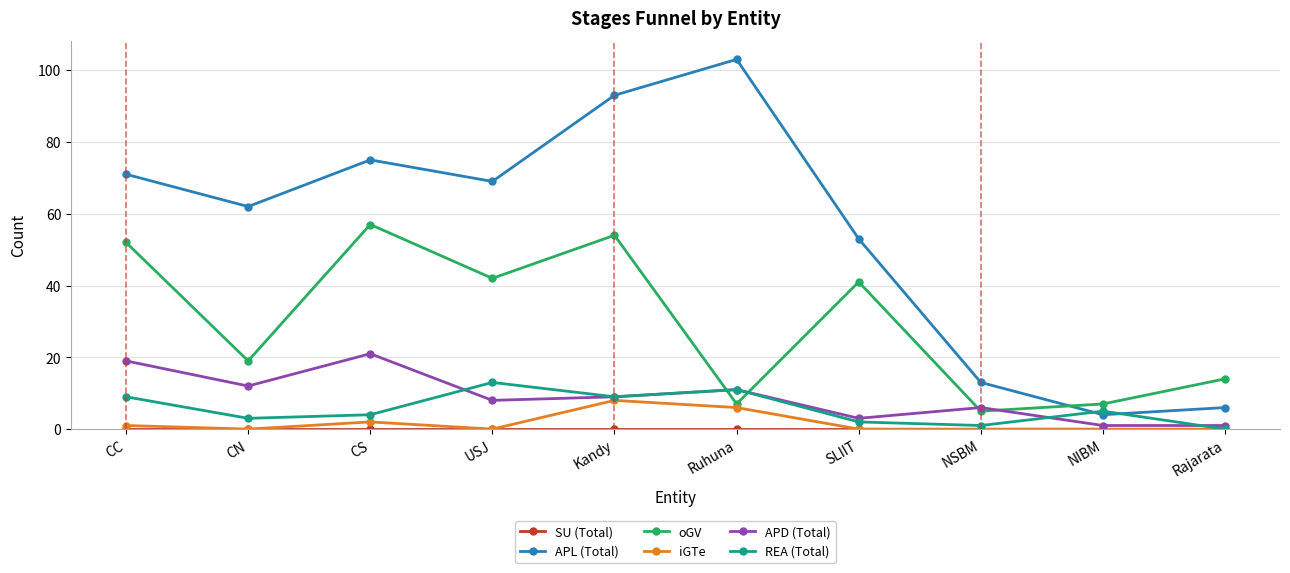

True or false: iGTe has more than 0 interior local peaks.

True